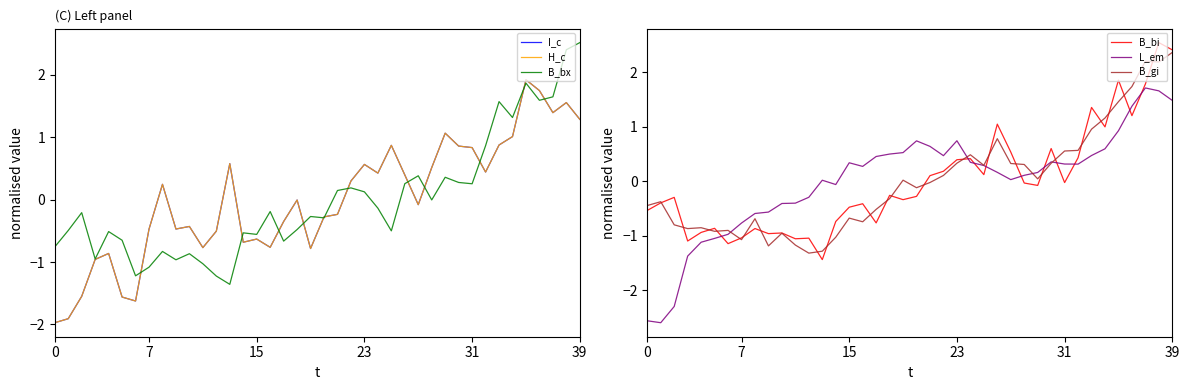

Is this an area chart (filled region under the line)?

No